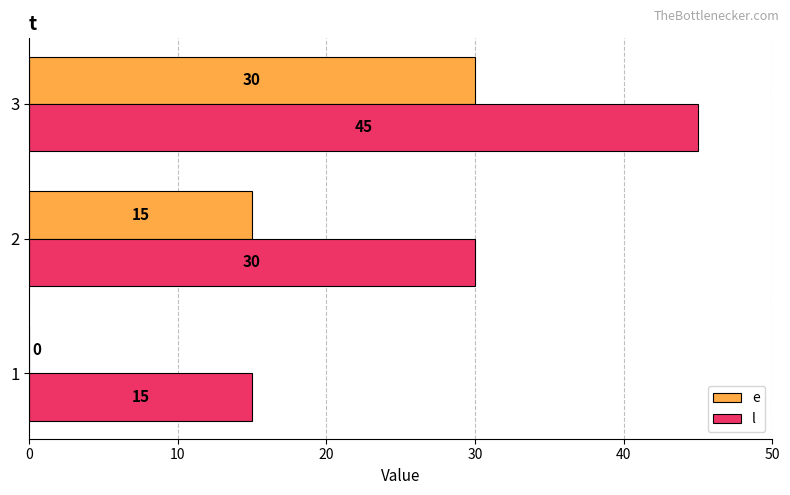

What is the total value across all series at 2?

45